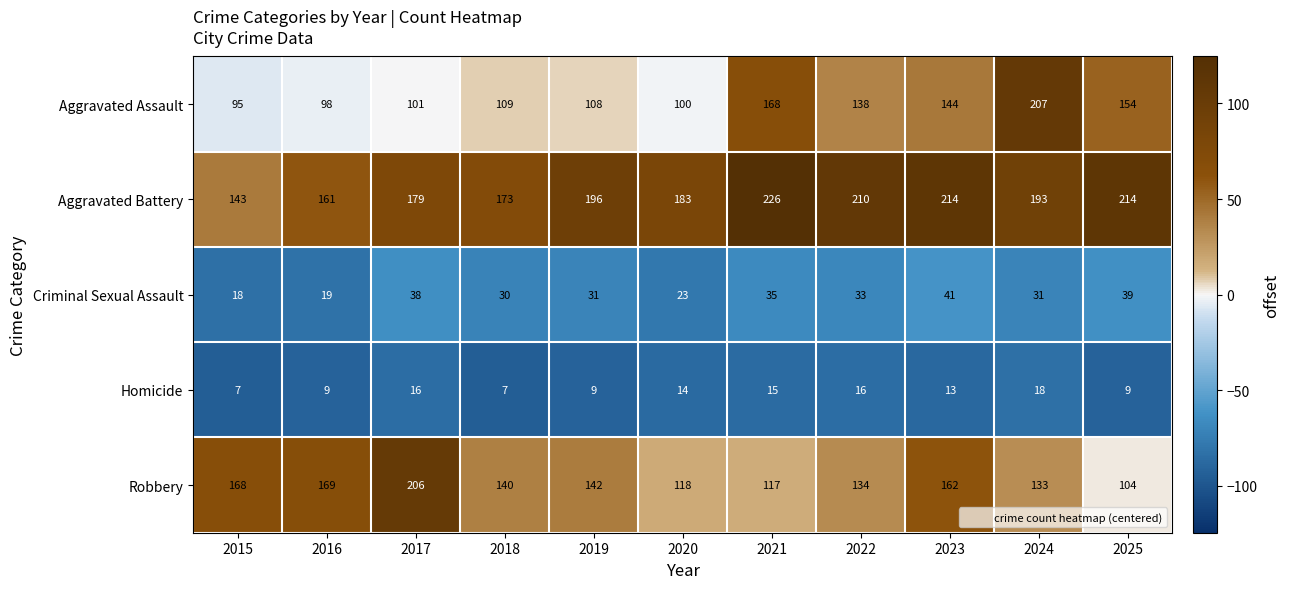

What is the average value of the Aggravated Assault series?

129